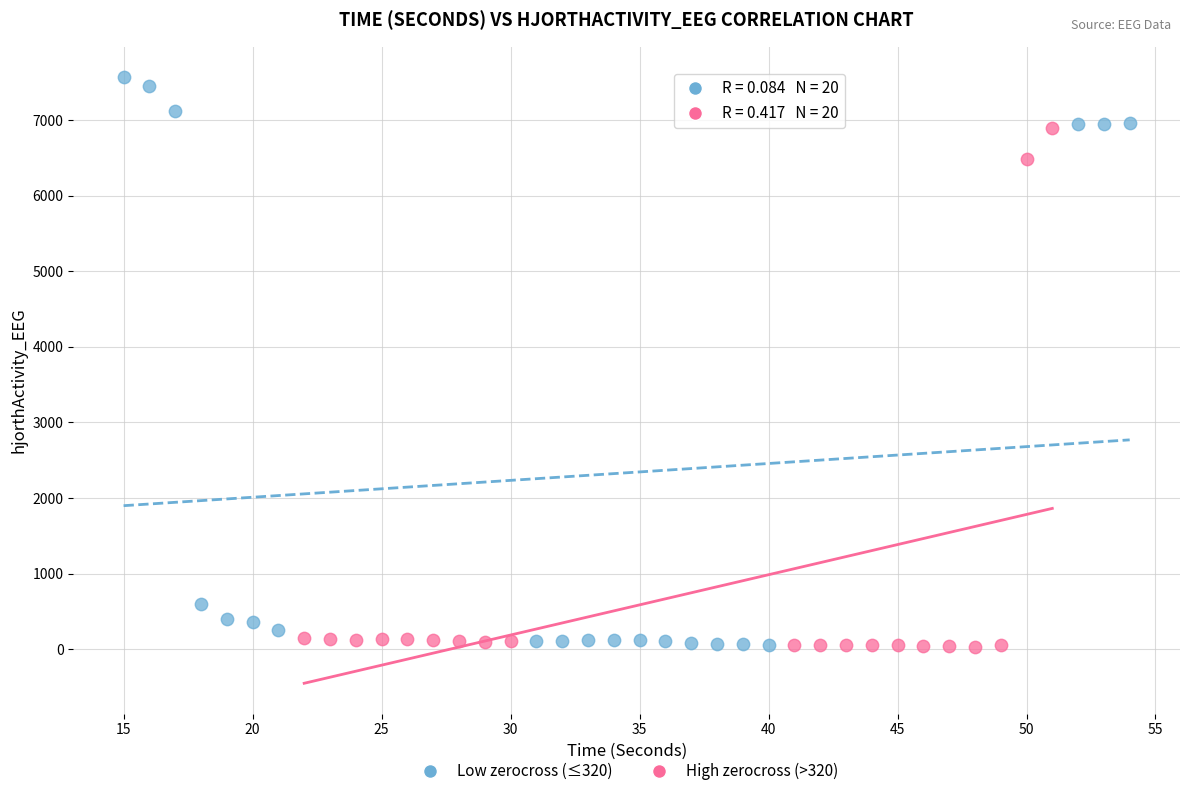

Which series reaches the maximum Y coordinate?

Low zerocross (≤320)